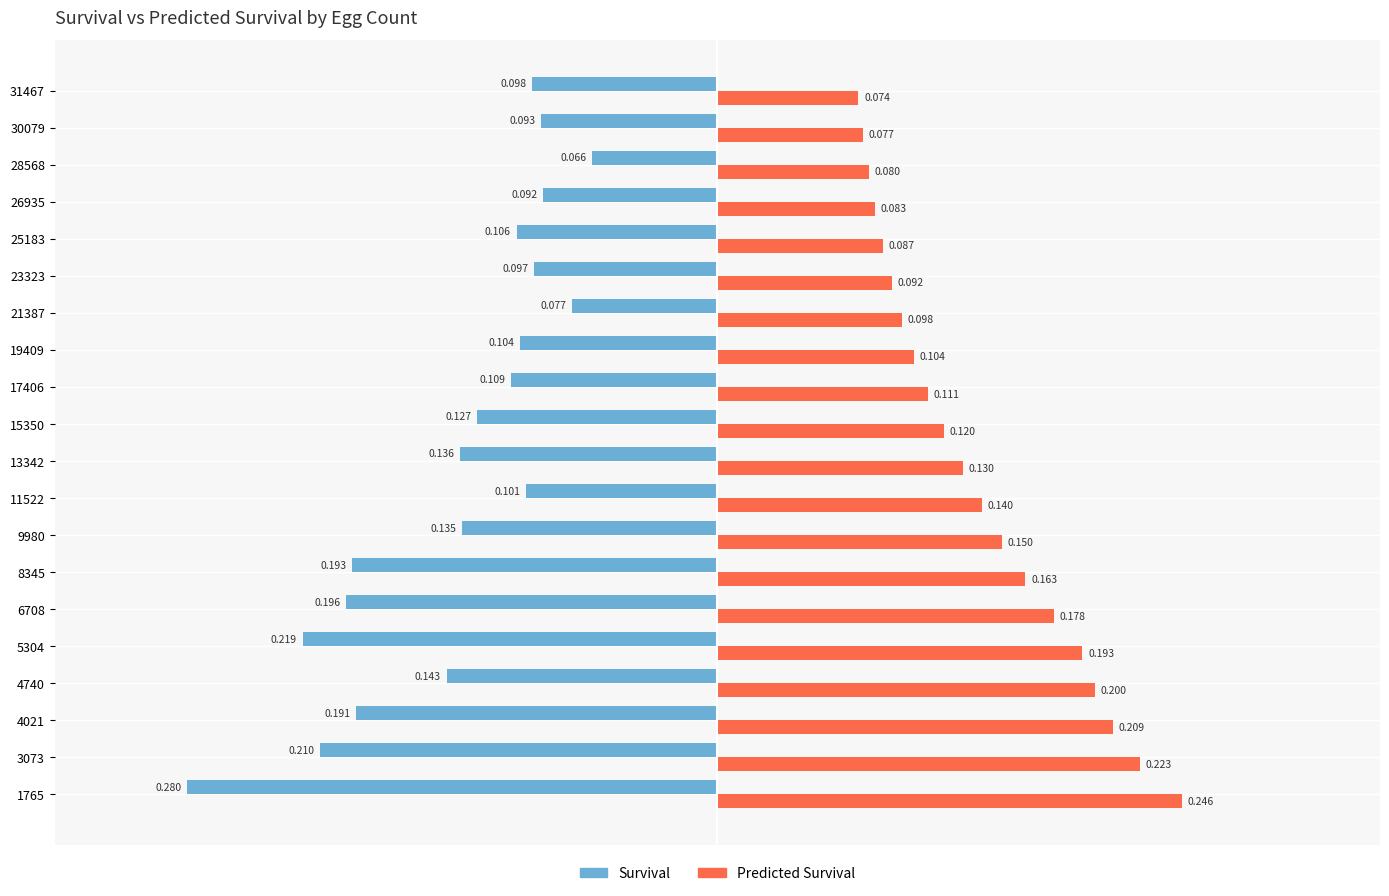

Between 3073 and 9980, which series saw the biggest shift?

Survival